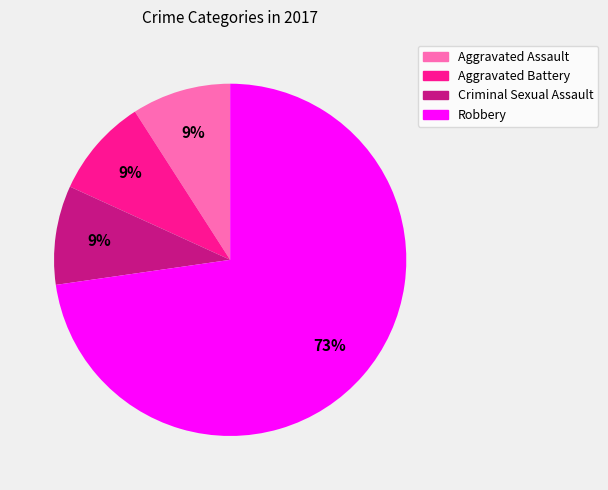

To the nearest percent, what percentage of the pie is Criminal Sexual Assault?

9%